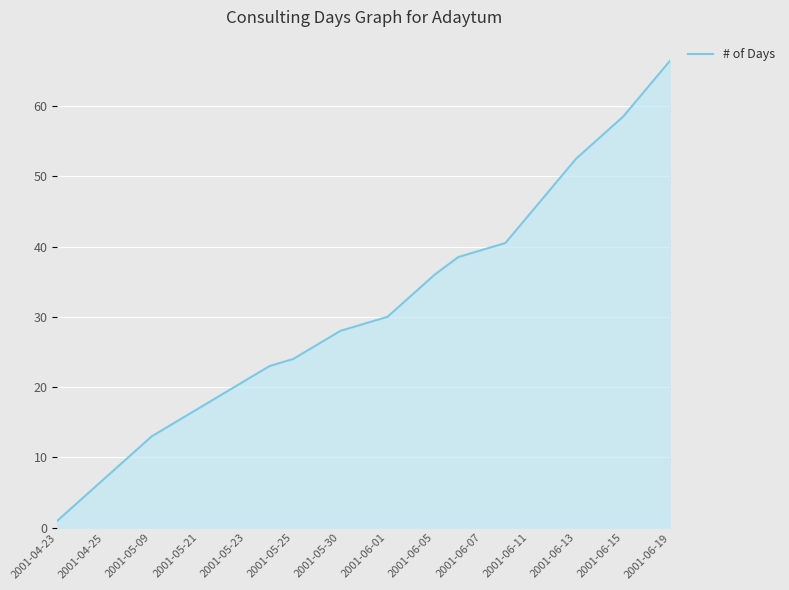

What is the maximum value shown in the chart?

66.5